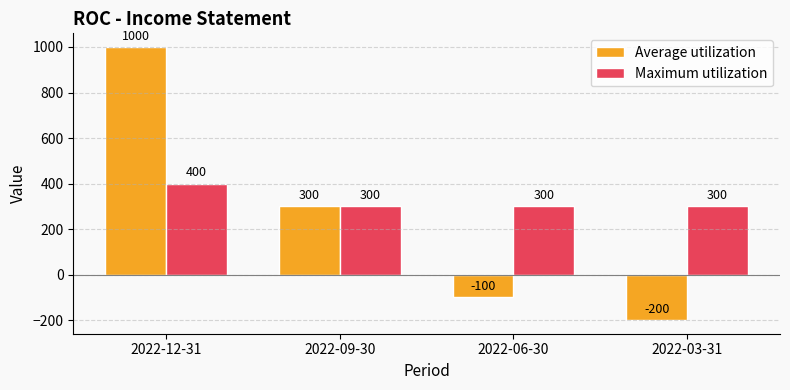

Reading left to right, extract all data points from this chart.

Average utilization: 2022-12-31=1000	2022-09-30=300	2022-06-30=-100	2022-03-31=-200
Maximum utilization: 2022-12-31=400	2022-09-30=300	2022-06-30=300	2022-03-31=300